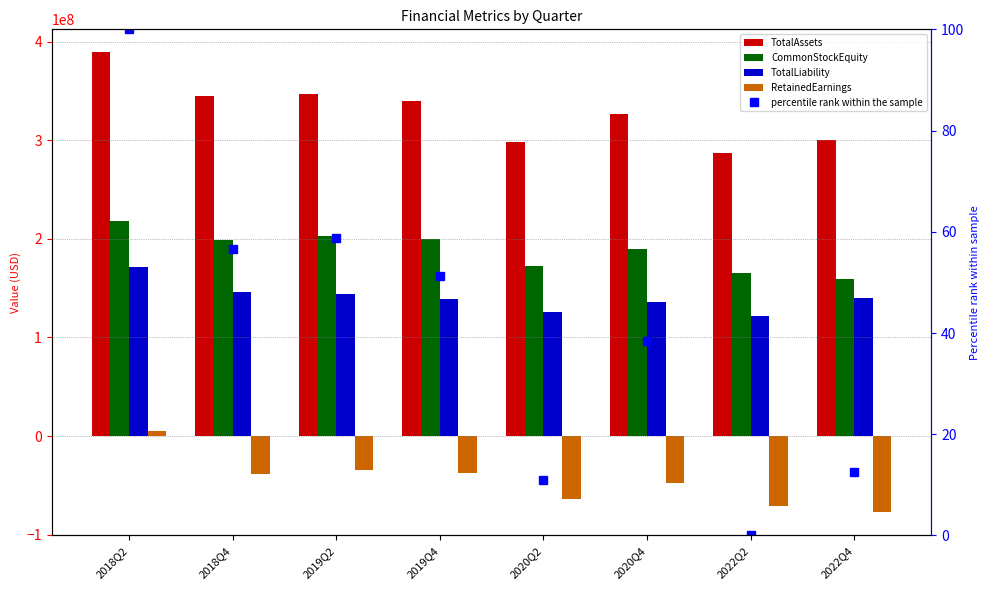

What is the sum of the TotalAssets values at 2019Q2 and 2018Q2?

736090642.0